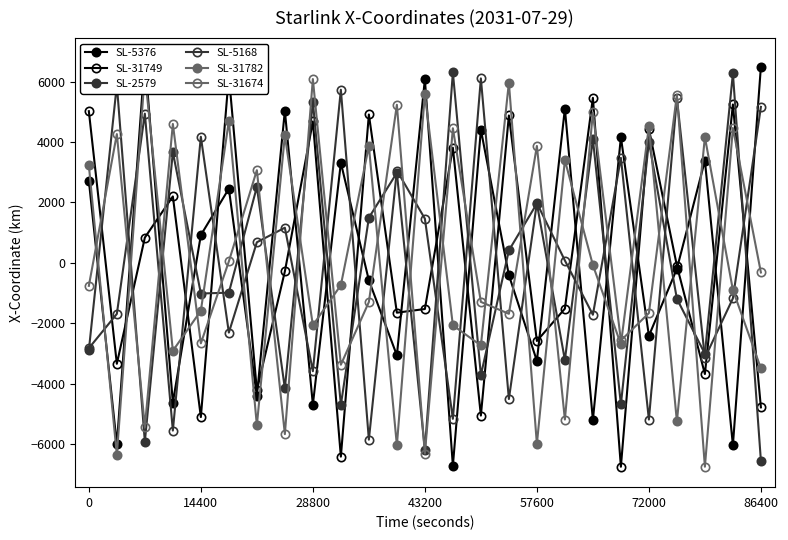

Is this an area chart (filled region under the line)?

No